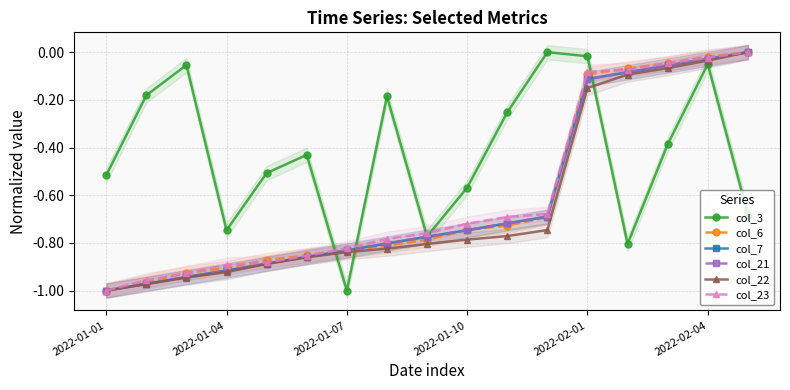

True or false: col_21 has more than 2 interior local peaks.

False